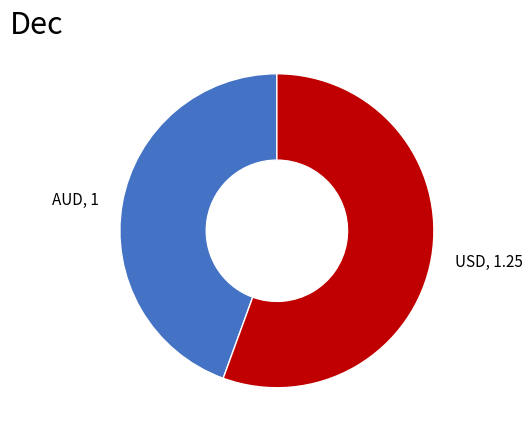

Rank the categories by value from lowest to highest.

AUD, USD